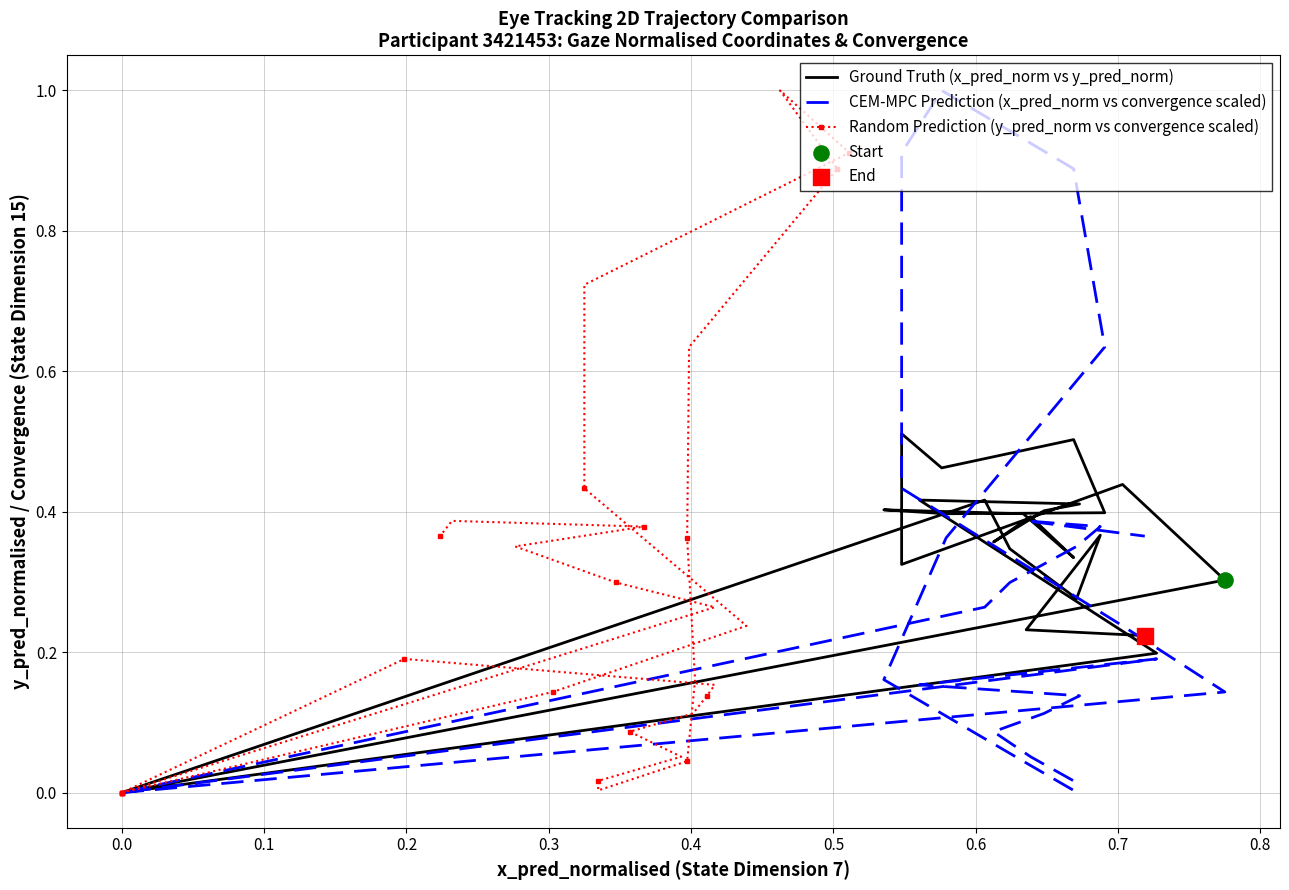

Is the value of CEM-MPC Prediction (x_pred_norm vs convergence scaled) at 0.6 greater than the value of Ground Truth (x_pred_norm vs y_pred_norm) at 0.1?

Yes